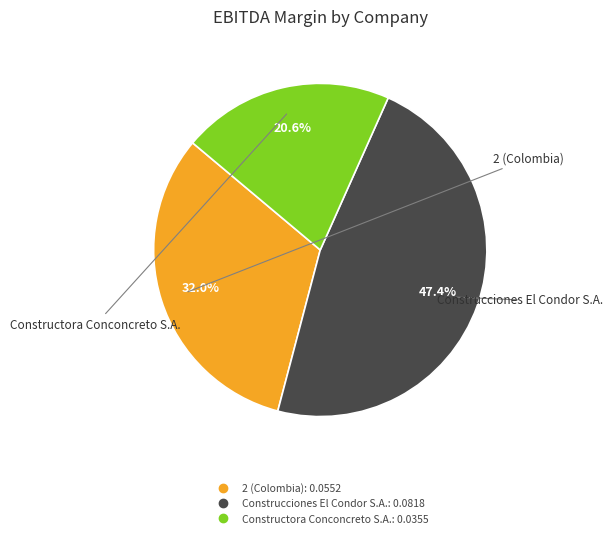

Count the number of slices in the pie.

3